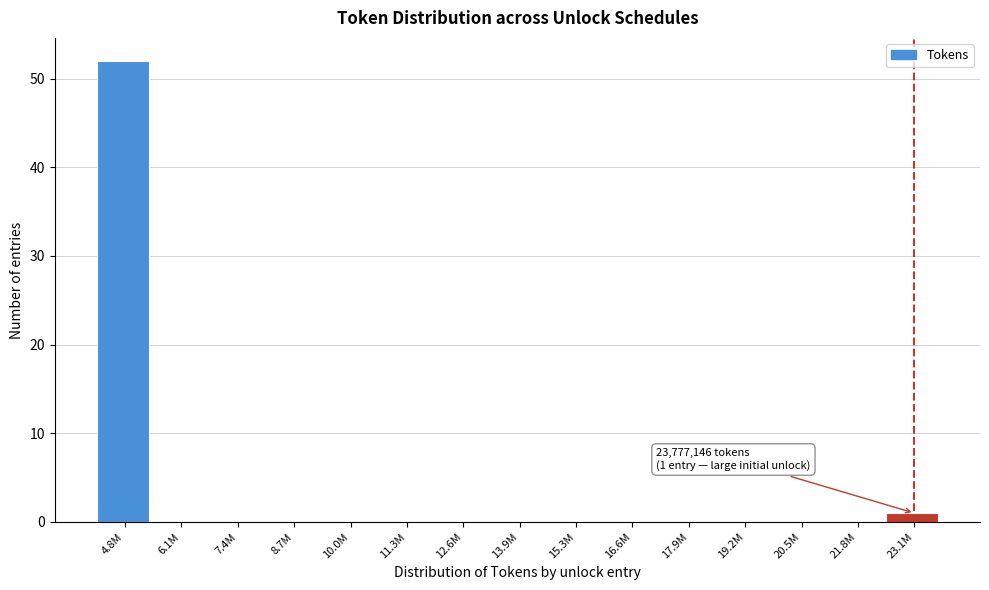

Reading left to right, list all the values displayed in this chart.

4.8M=52	6.1M=0	7.4M=0	8.7M=0	10.0M=0	11.3M=0	12.6M=0	13.9M=0	15.3M=0	16.6M=0	17.9M=0	19.2M=0	20.5M=0	21.8M=0	23.1M=1